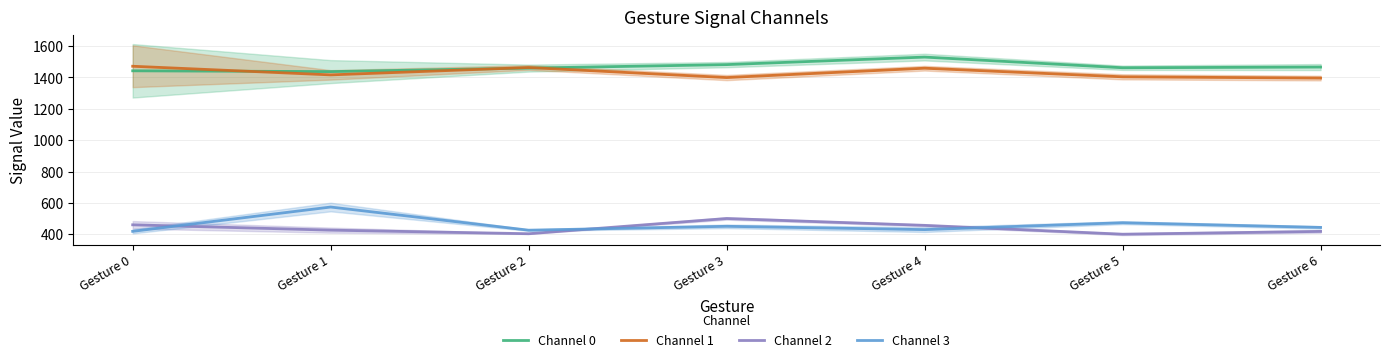

What is the difference between the second highest and second lowest values in the Channel 3 series?

47.6